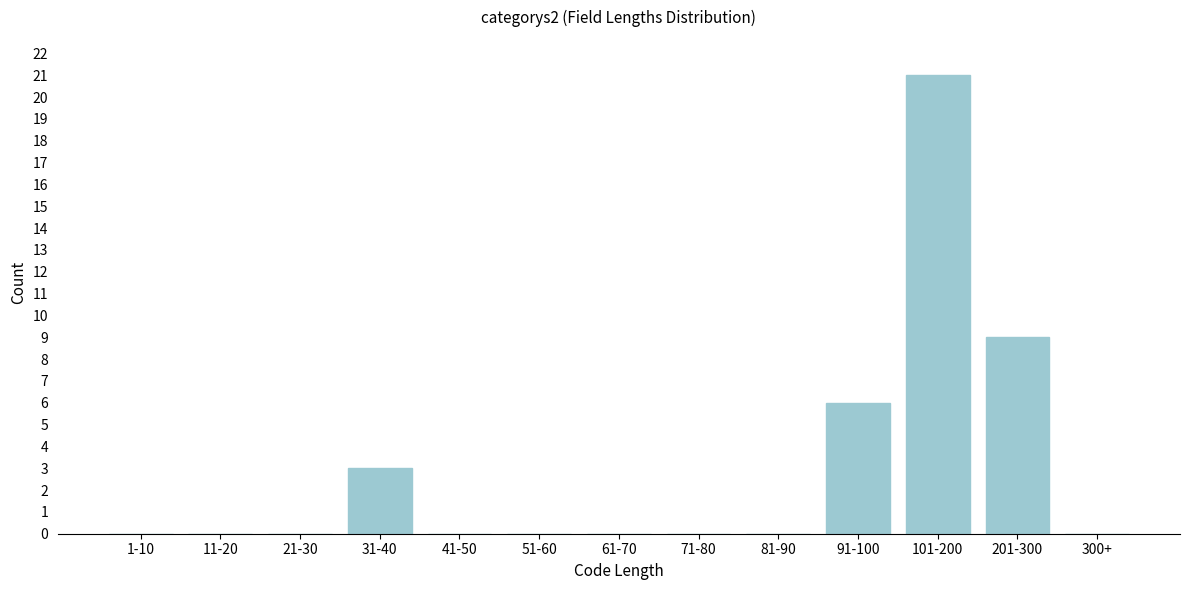

Reading right to left, extract all data points from this chart.

300+=0	201-300=9	101-200=21	91-100=6	81-90=0	71-80=0	61-70=0	51-60=0	41-50=0	31-40=3	21-30=0	11-20=0	1-10=0